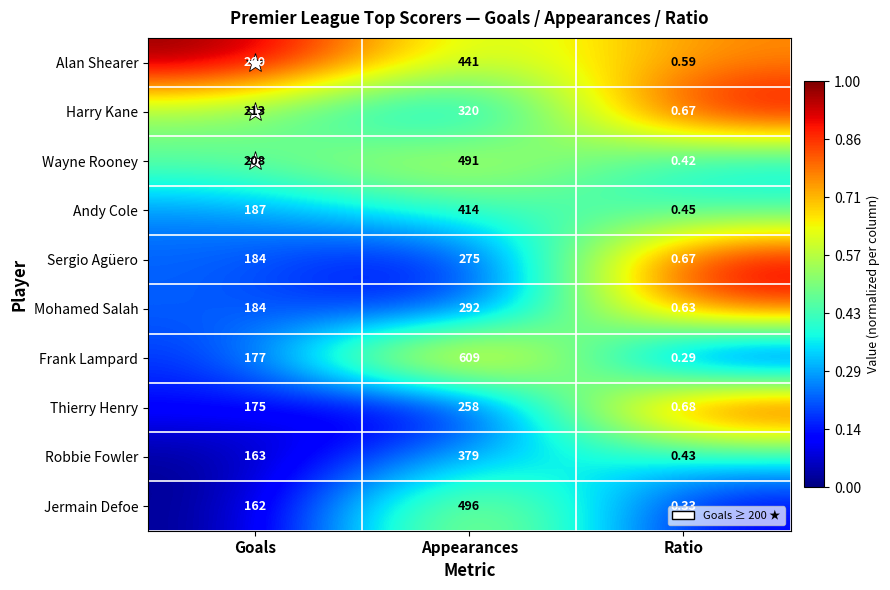

List the series in order of their peak value, lowest first.

Thierry Henry, Sergio Agüero, Mohamed Salah, Harry Kane, Robbie Fowler, Andy Cole, Alan Shearer, Wayne Rooney, Jermain Defoe, Frank Lampard